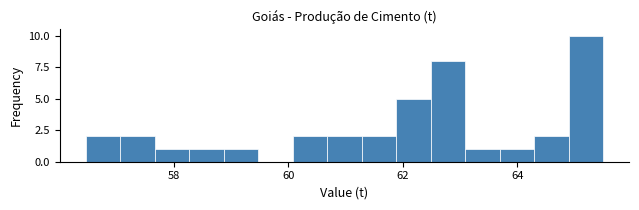

Around what value on the x-axis is the tallest bar? Give the approximate position of its centre, as read against the axis.

65.2